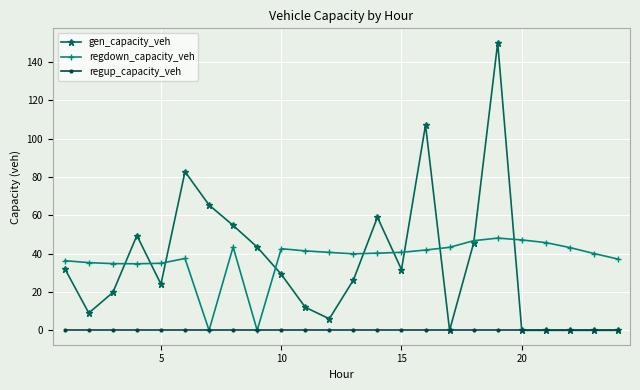

What is the difference between the maximum and minimum values in the regdown_capacity_veh series?

48.1